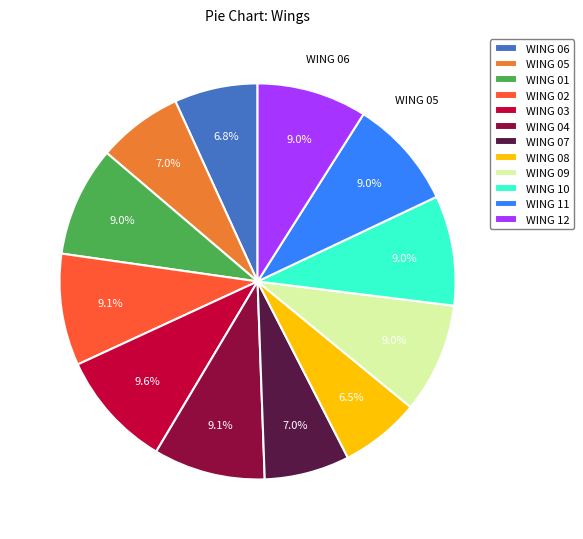

Is it true that WING 12 is 9% of the pie?

True